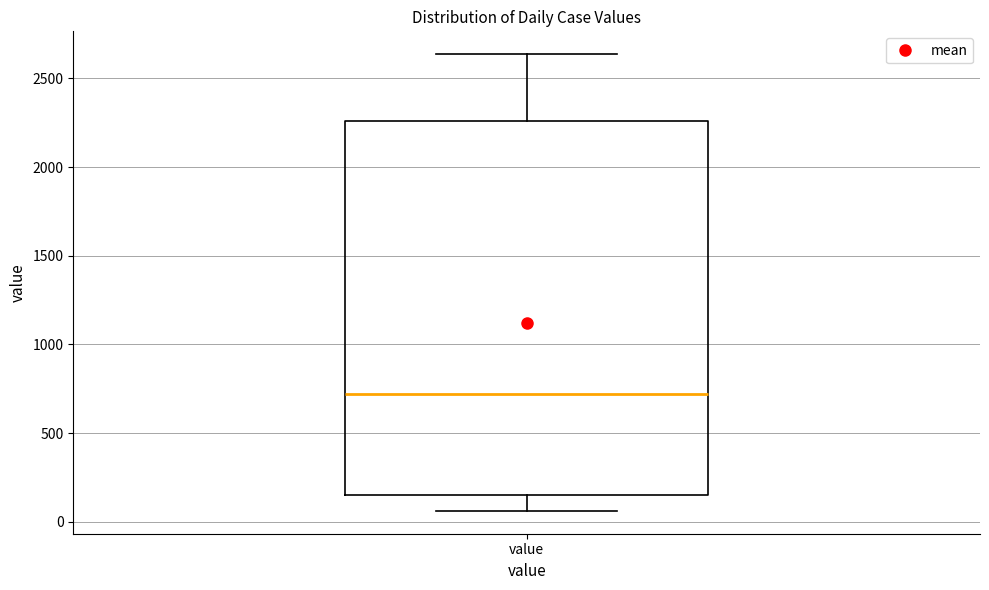

Read this box plot against the y-axis: the position of the median line, the range covered by the box, and the ends of both whiskers. The values are not printed on the chart, so give them approximately, as read against the axis.

median 700, box 150 to 2250, whiskers 50 to 2650